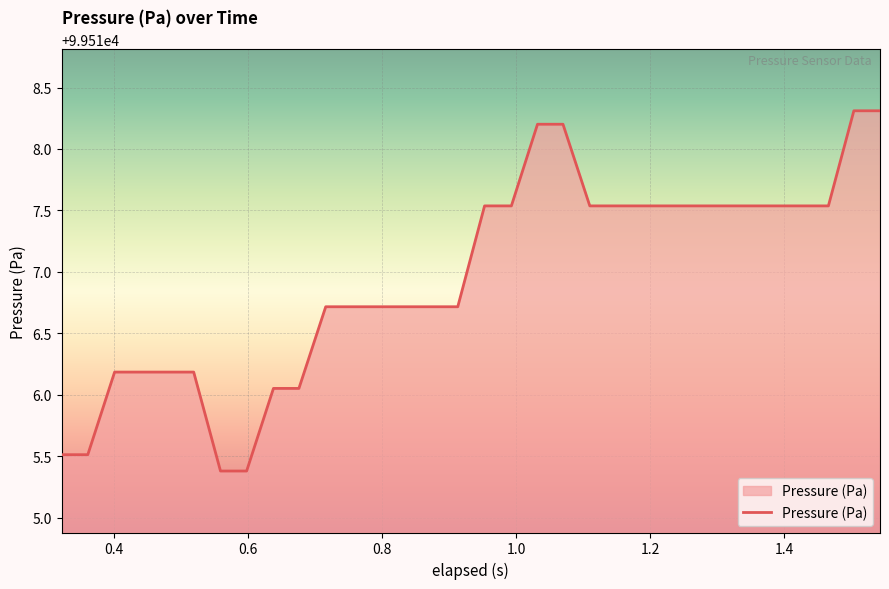

What is the greatest value displayed?

99518.3